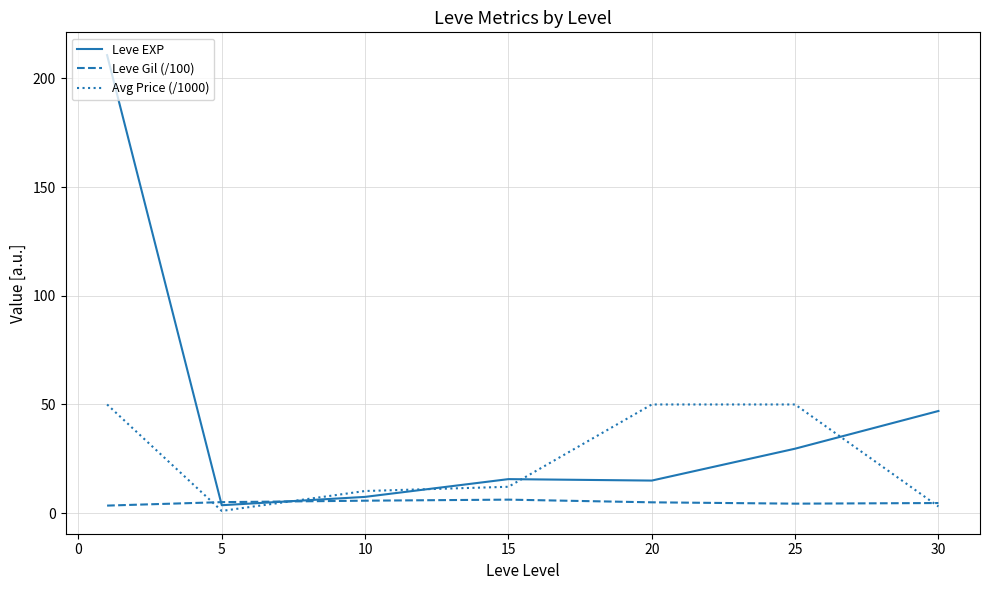

What is the minimum value shown in the chart?

1.0